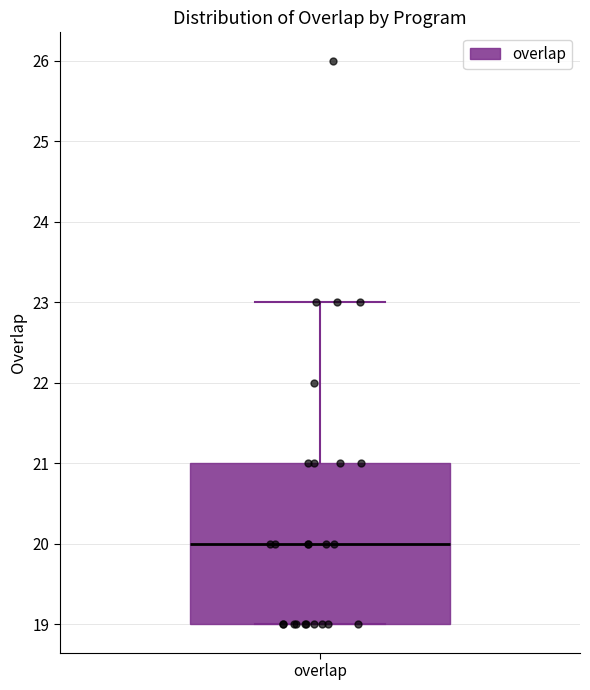

Read this box plot against the y-axis: the position of the median line, the range covered by the box, and the ends of both whiskers. The values are not printed on the chart, so give them approximately, as read against the axis.

median 20, box 19 to 21, whiskers 19 to 23